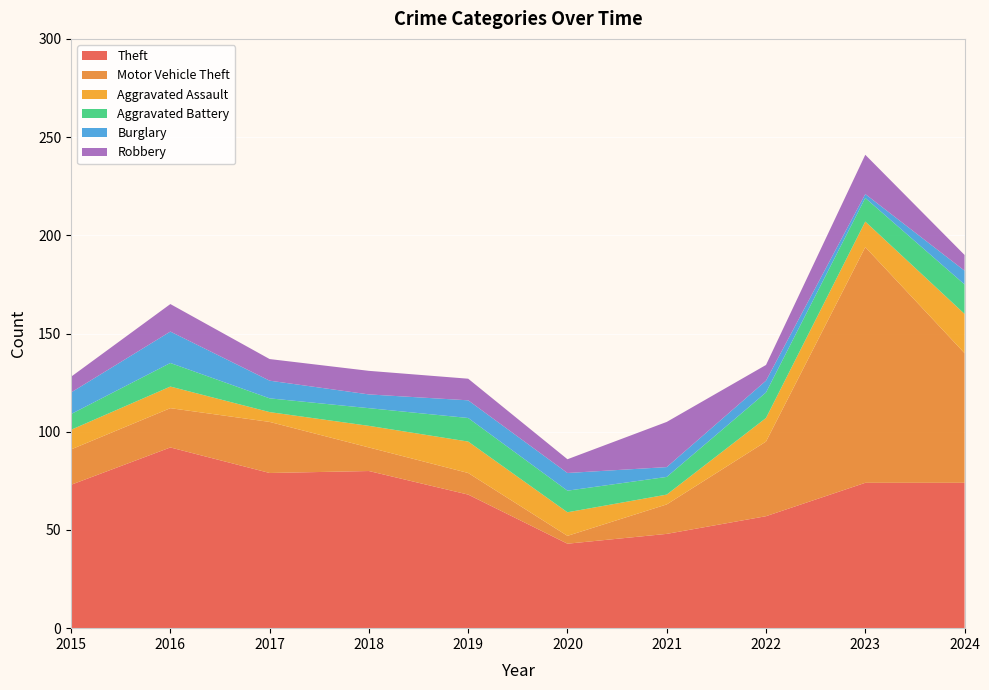

Reading right to left, extract all data points from this chart.

Theft: 2024=74	2023=74	2022=57	2021=48	2020=43	2019=68	2018=80	2017=79	2016=92	2015=73
Motor Vehicle Theft: 2024=66	2023=120	2022=38	2021=15	2020=4	2019=11	2018=12	2017=26	2016=20	2015=18
Aggravated Assault: 2024=20	2023=13	2022=12	2021=5	2020=12	2019=16	2018=11	2017=5	2016=11	2015=10
Aggravated Battery: 2024=15	2023=12	2022=13	2021=9	2020=11	2019=12	2018=9	2017=7	2016=12	2015=8
Burglary: 2024=7	2023=2	2022=6	2021=5	2020=9	2019=9	2018=7	2017=9	2016=16	2015=11
Robbery: 2024=8	2023=20	2022=8	2021=23	2020=7	2019=11	2018=12	2017=11	2016=14	2015=8